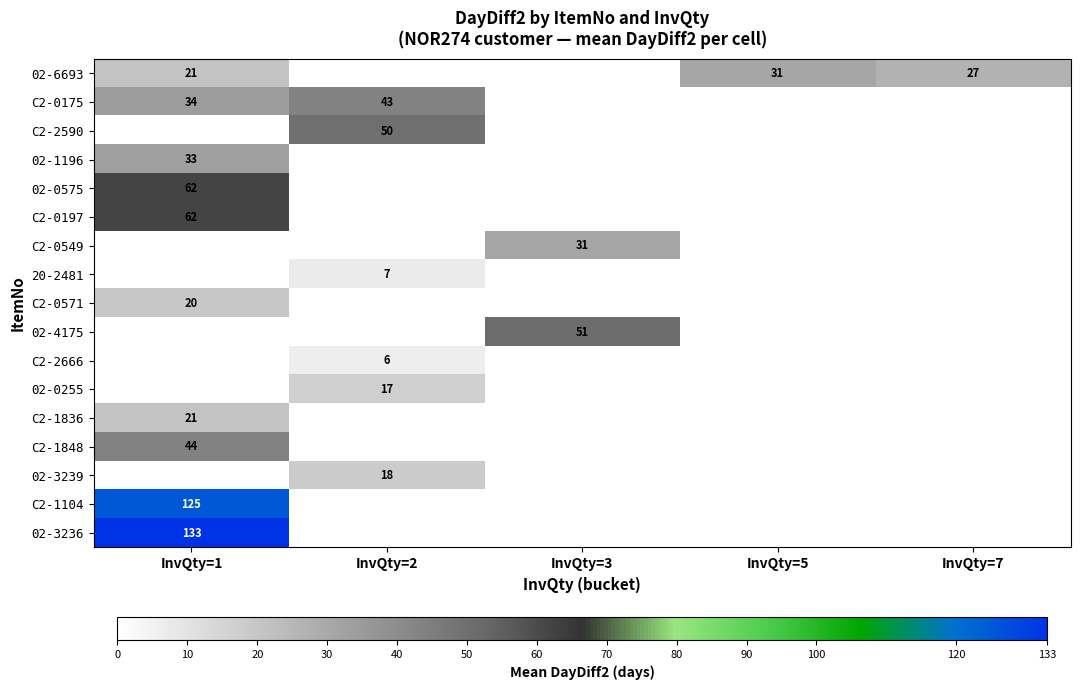

Is it true that 02-3236 equals 133 at InvQty=1?

True